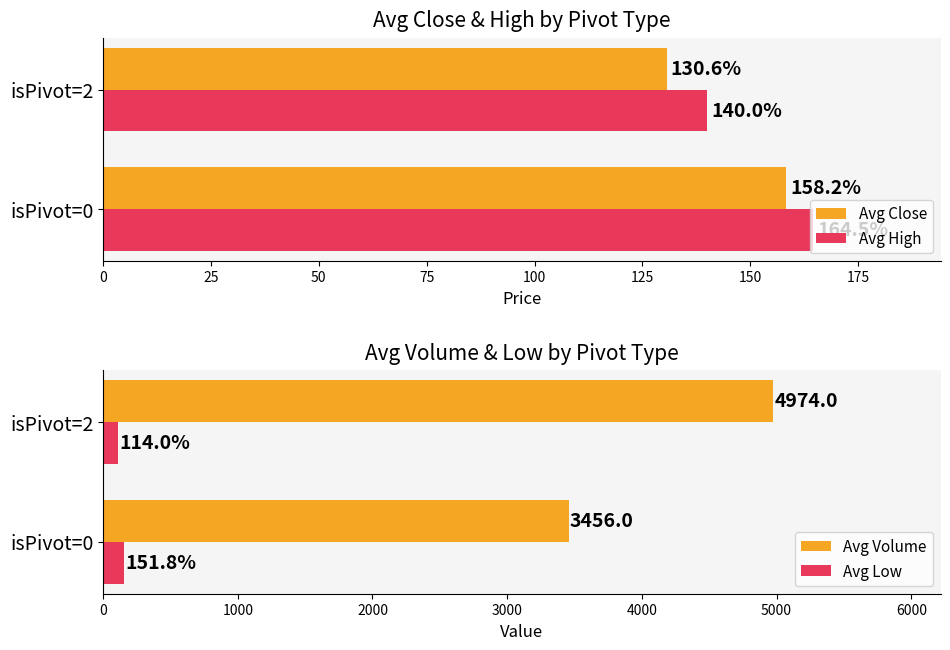

Does the chart contain stacked bars?

No